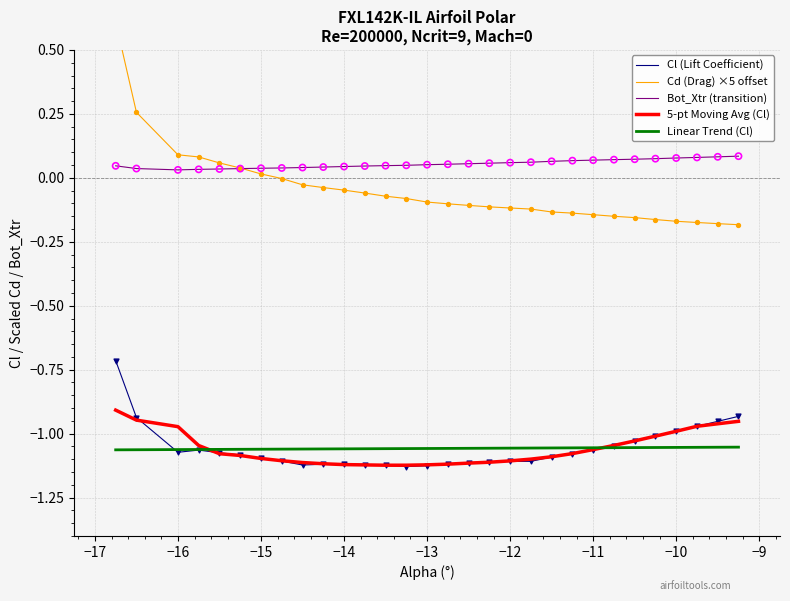

What are all the series names shown in the legend?

Cl (Lift Coefficient), Cd (Drag) ×5 offset, Bot_Xtr (transition), 5-pt Moving Avg (Cl), Linear Trend (Cl)